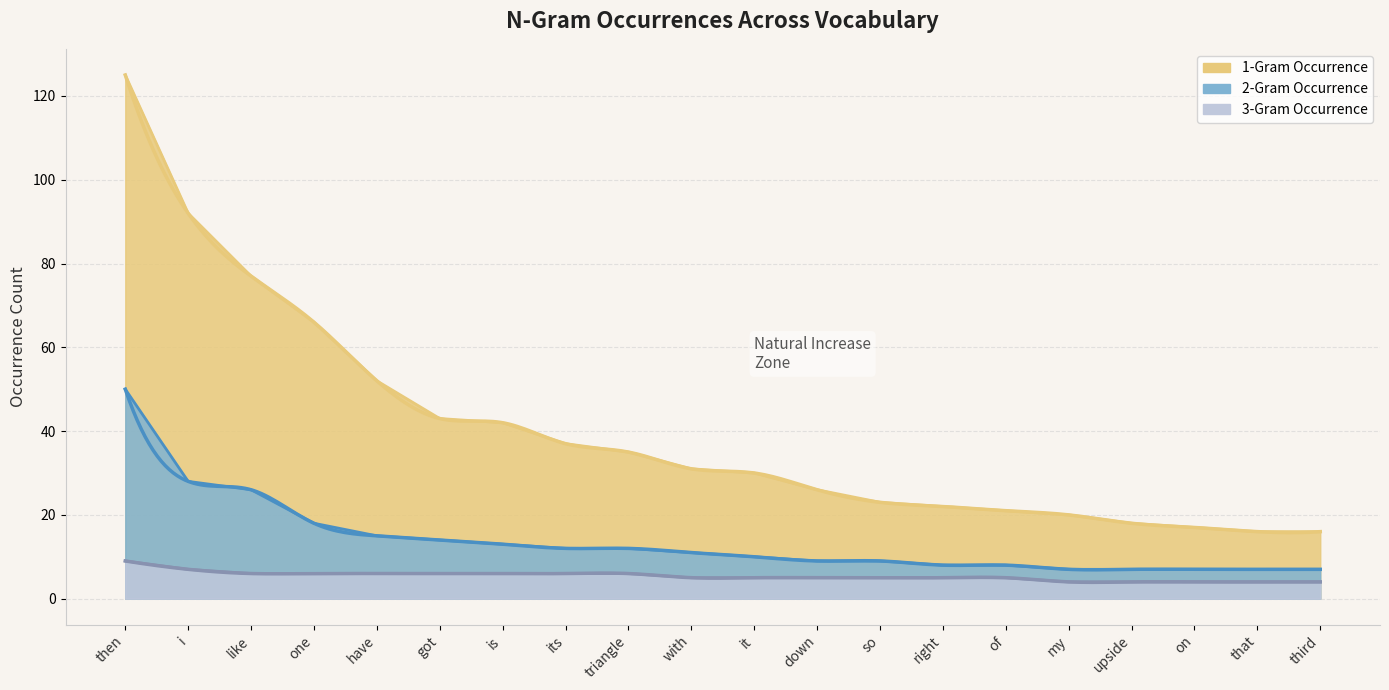

What is the difference between the 1-Gram Occurrence values at have and one?

14